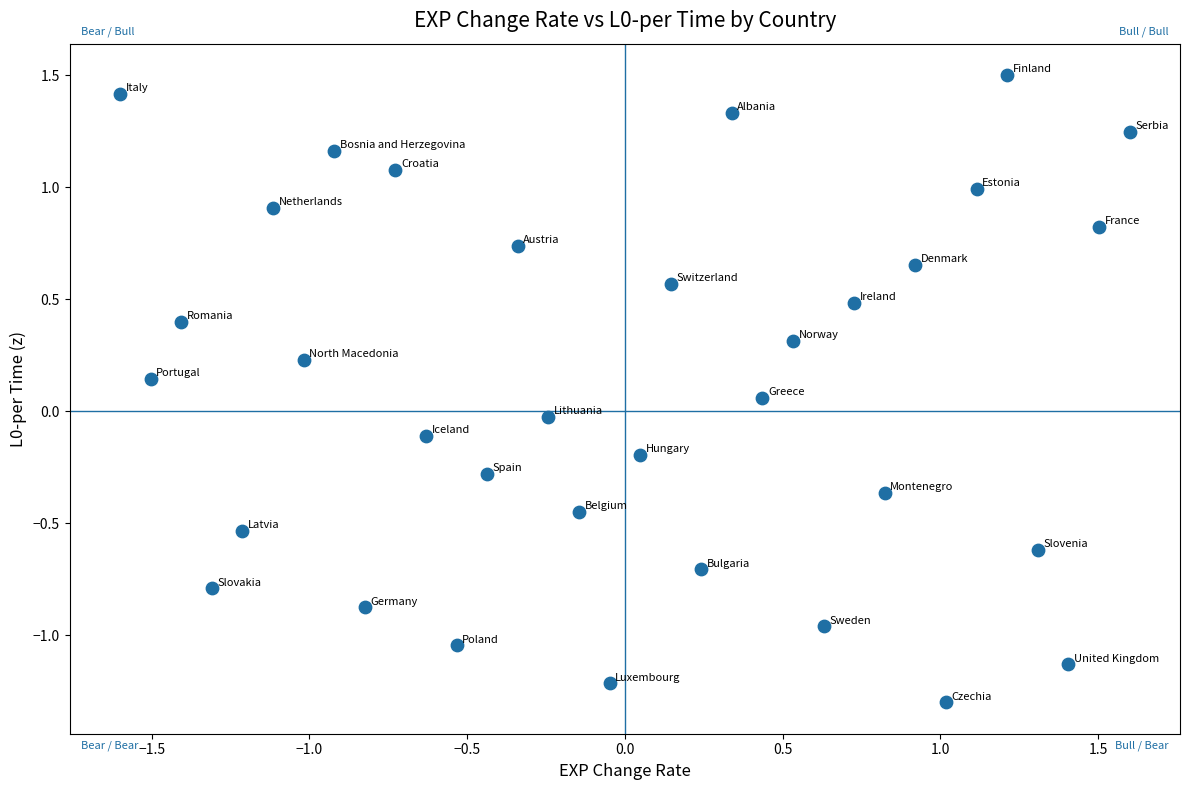

What is the range of X values (max minus min)?

3.2